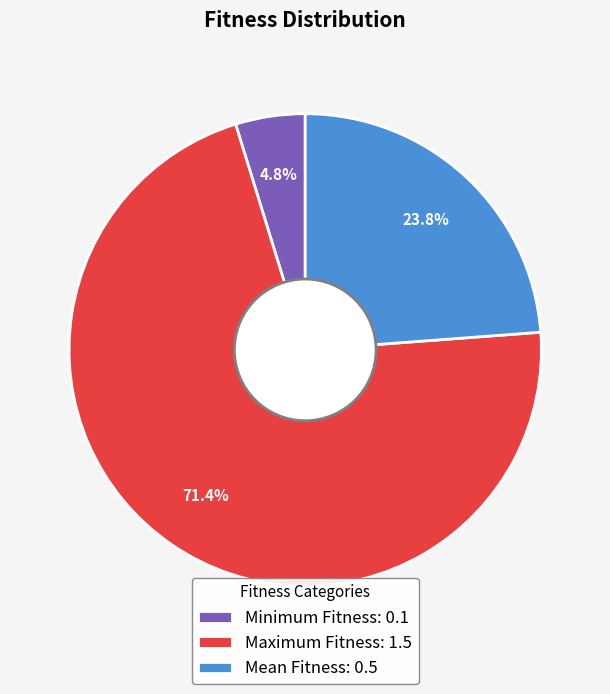

The Mean Fitness slice represents 24% of the pie. True or false?

True